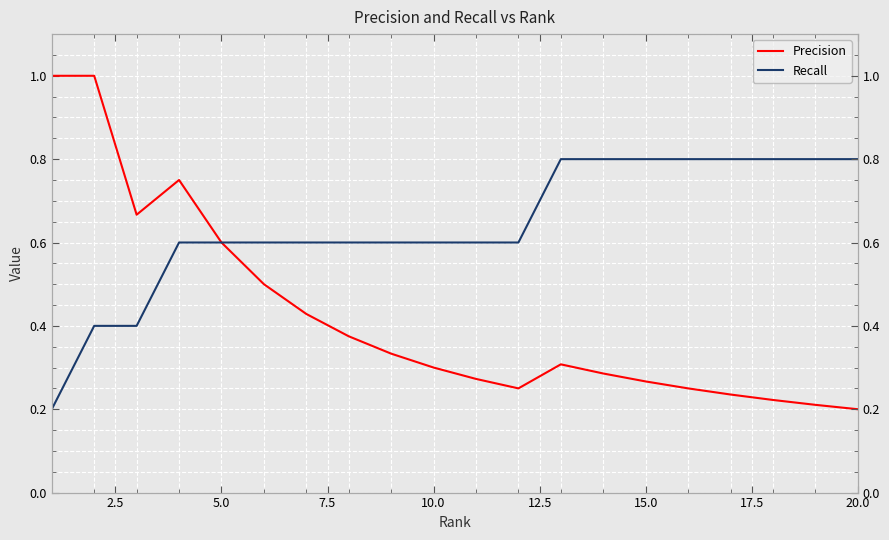

Which series has the largest range (max minus min)?

Precision